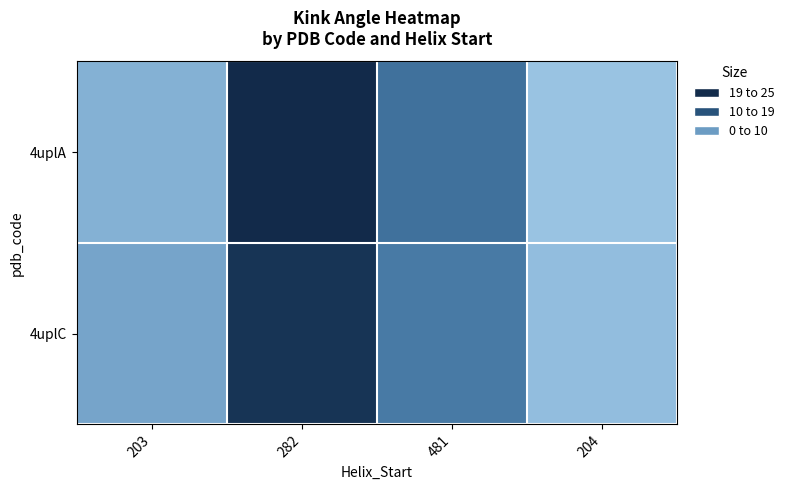

Count the number of categories in the chart.

4